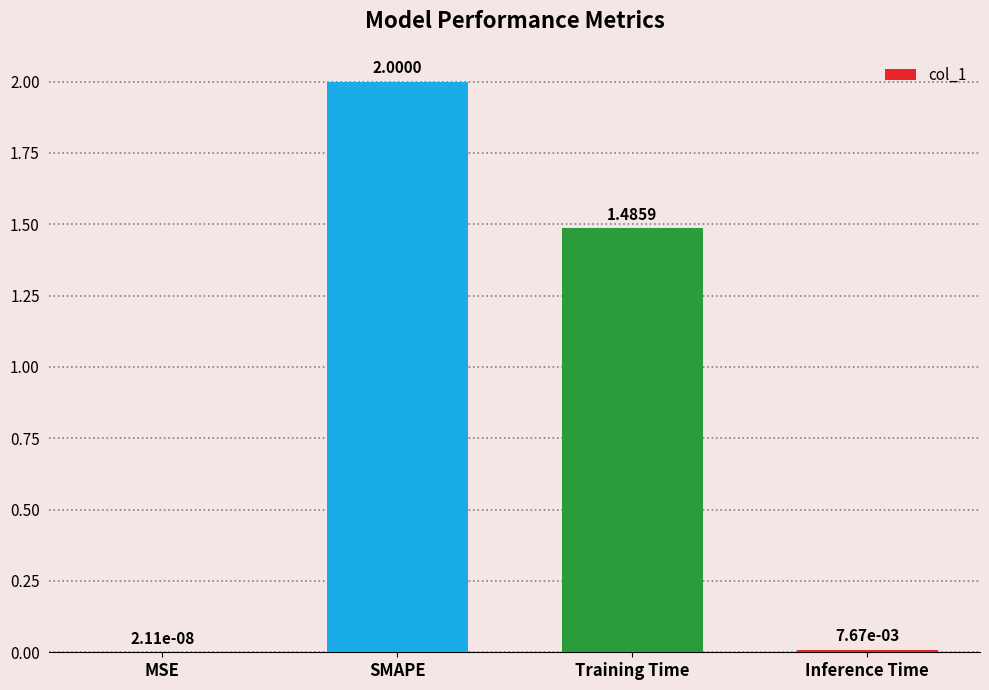

At which label does the data first exceed 1?

SMAPE